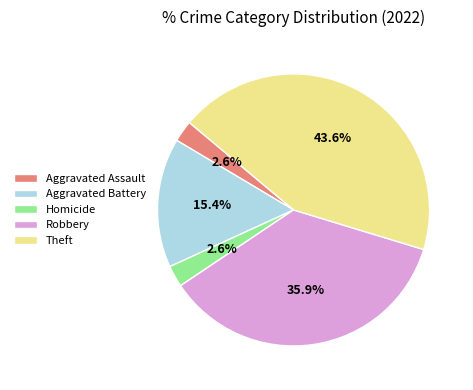

What portion of the pie excludes Aggravated Assault?

97.4%